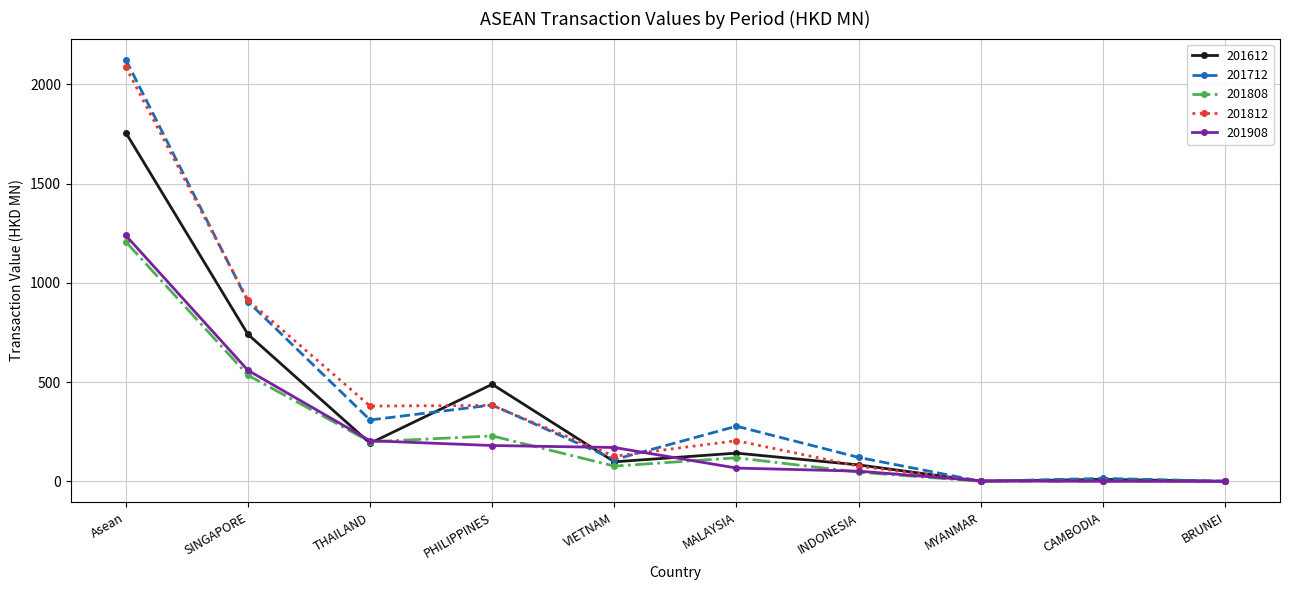

At which category is the sum across all series the highest?

Asean